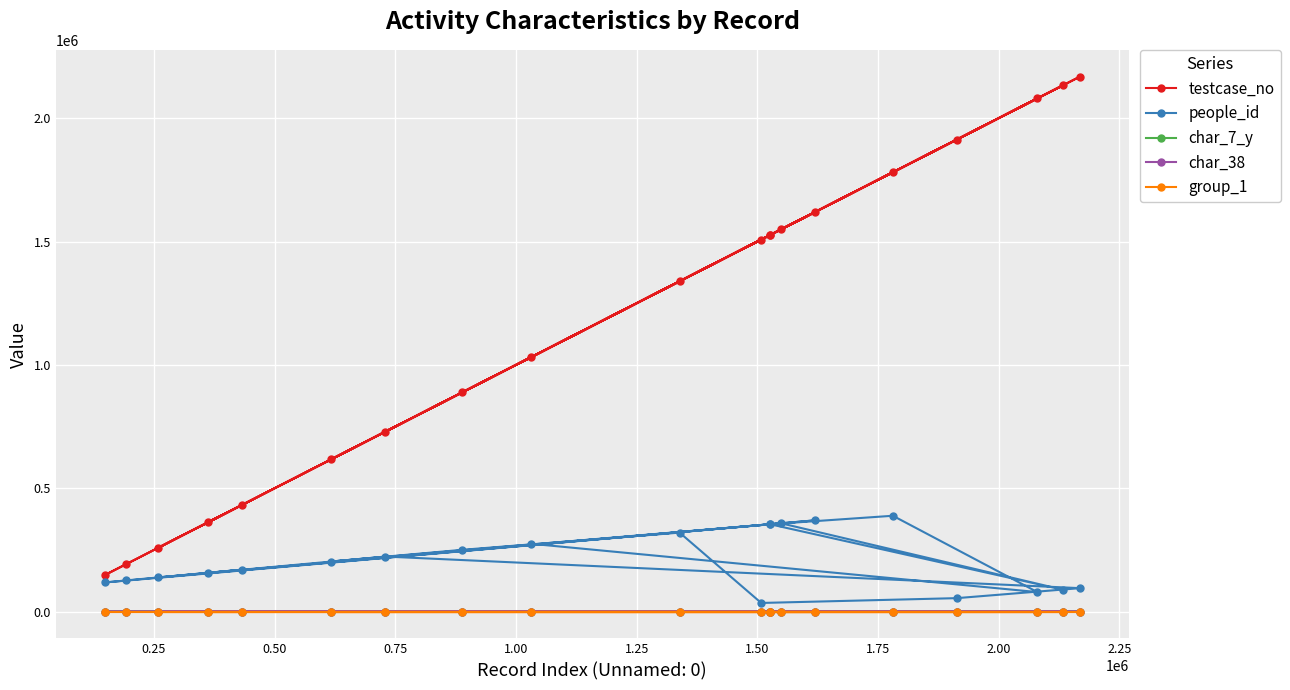

Which series has the largest range (max minus min)?

testcase_no